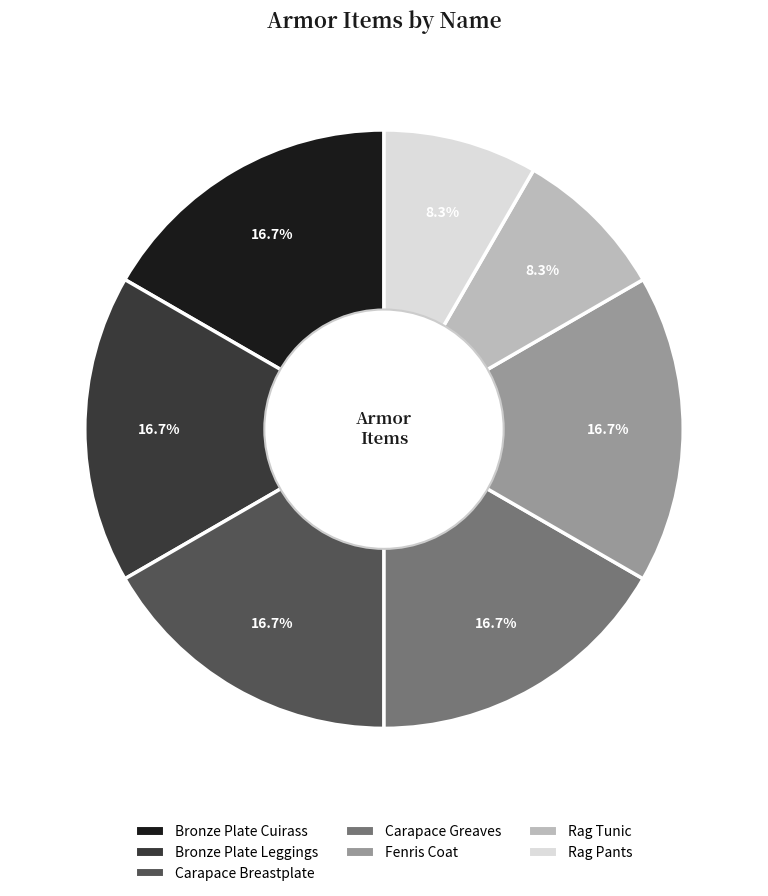

What percentage is the Rag Pants slice, to the nearest percent?

8%